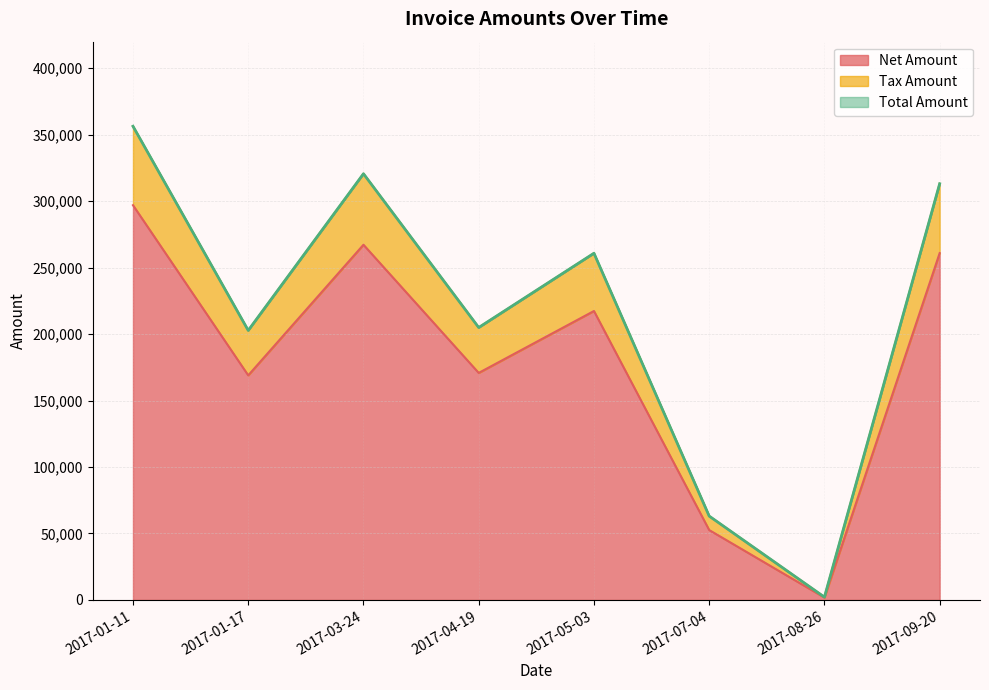

Which series has the largest total across all categories?

Total Amount